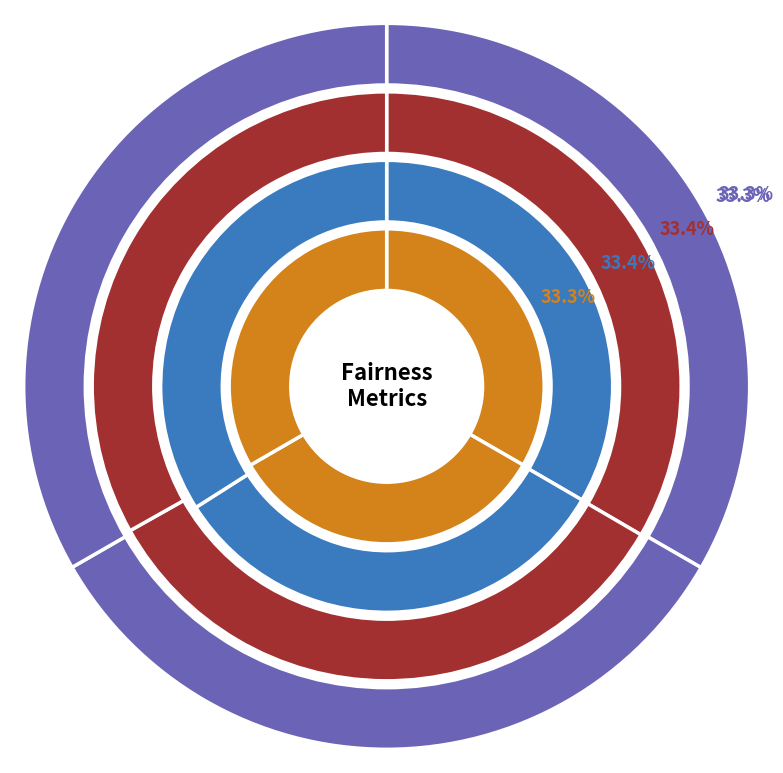

To the nearest percent, what percentage of the pie is gender?

33%